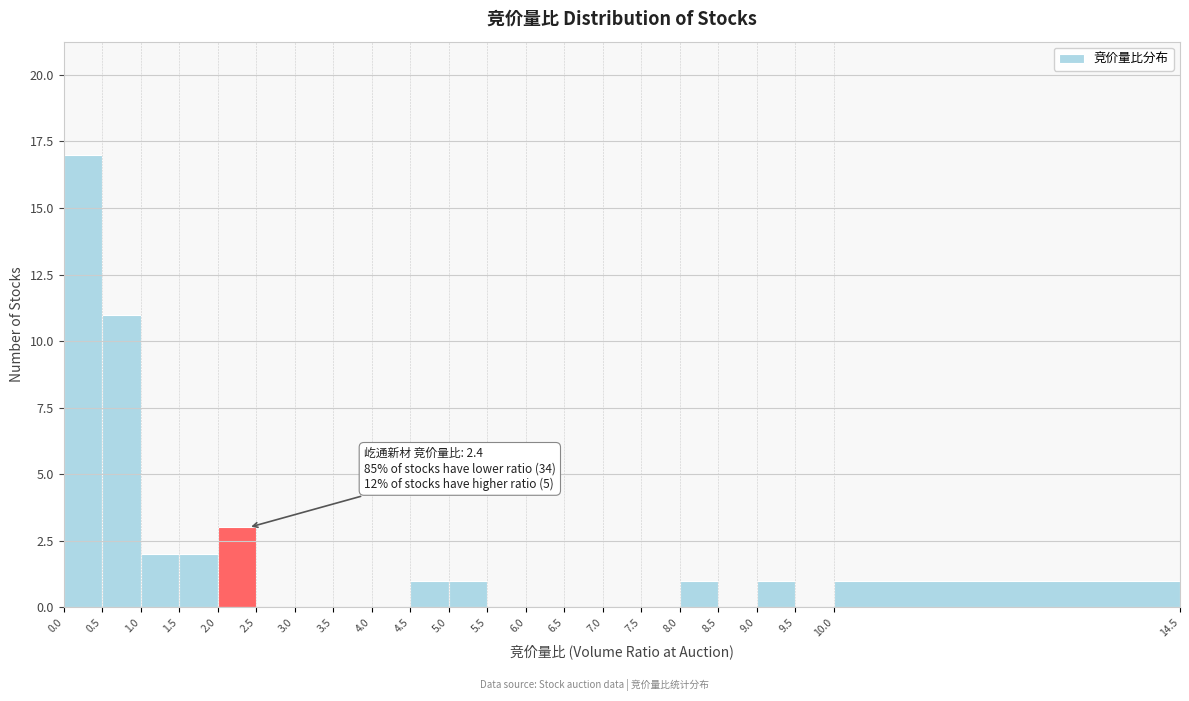

Which range on the x-axis has the tallest bar?

0.0 to 0.5